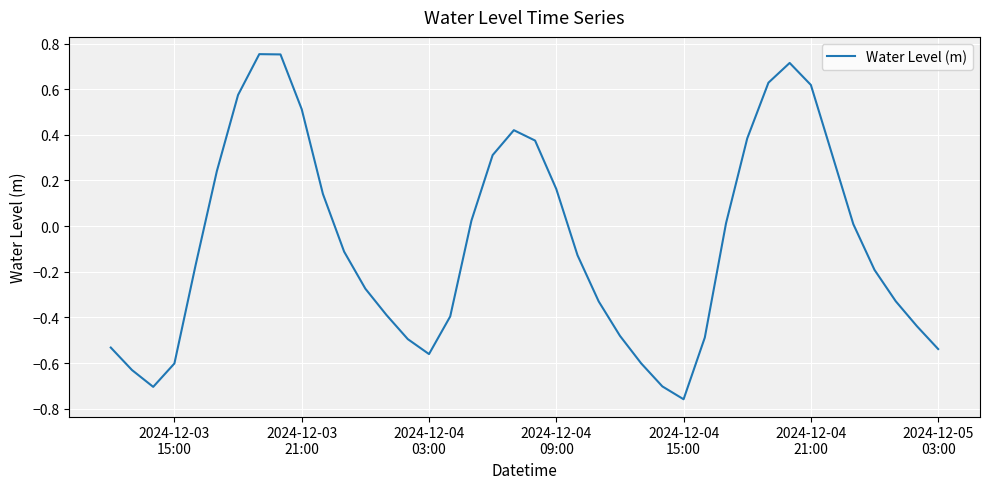

Is this an area chart (filled region under the line)?

No